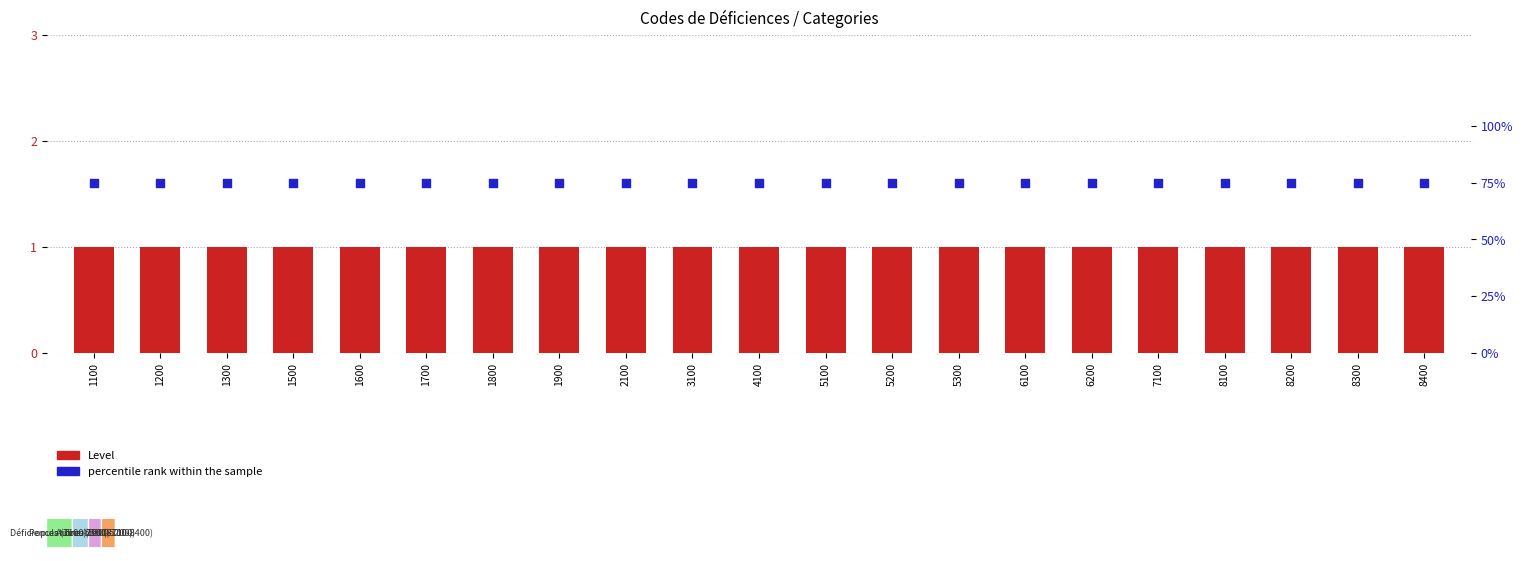

Which series has the largest total across all categories?

Level